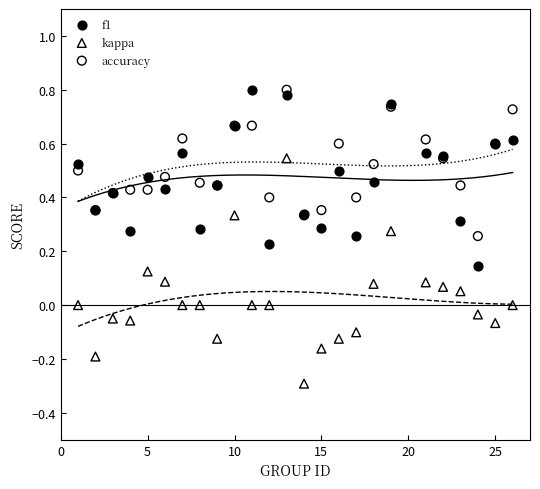

Which series reaches the minimum Y coordinate?

kappa